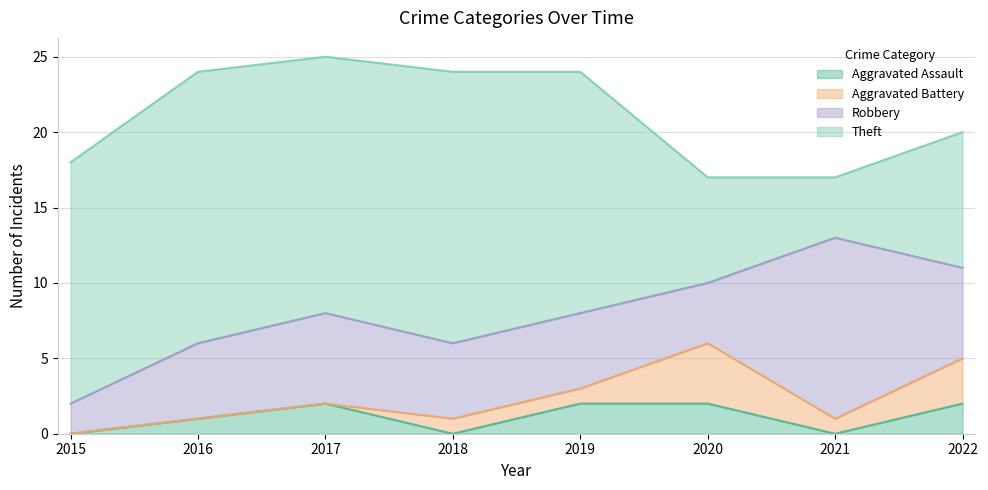

True or false: Robbery has a value of 6 at 2021.

False